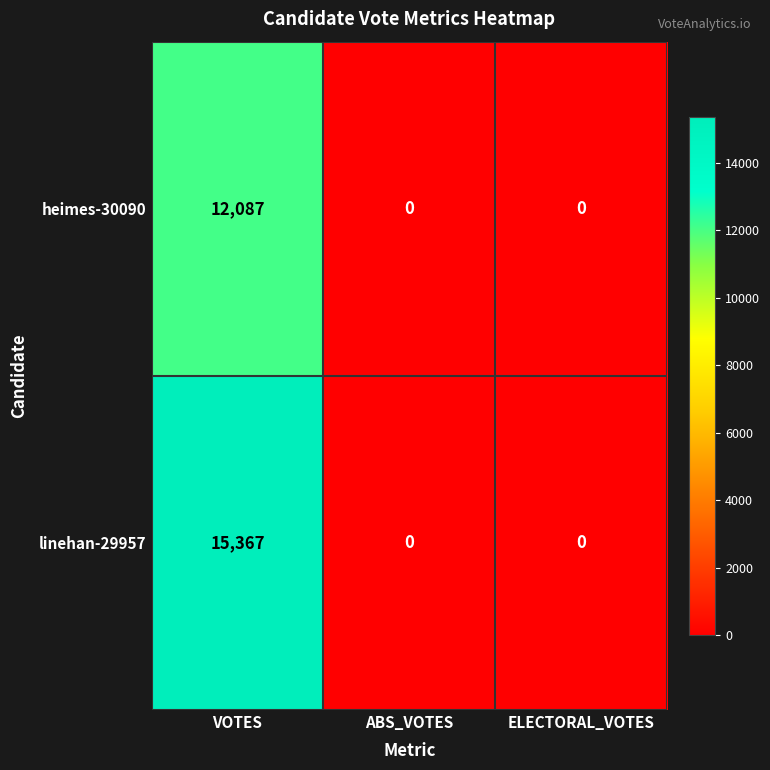

Which series has the largest range (max minus min)?

linehan-29957